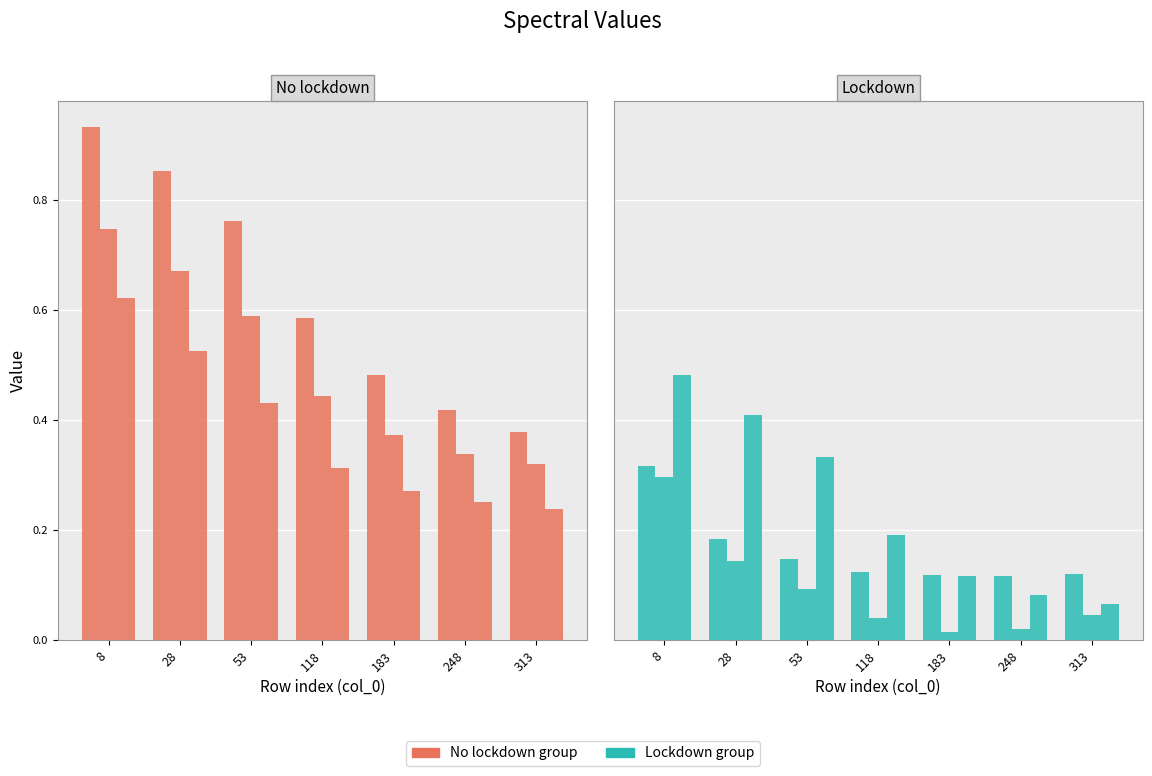

What is the highest value of the 6000 series?

0.3